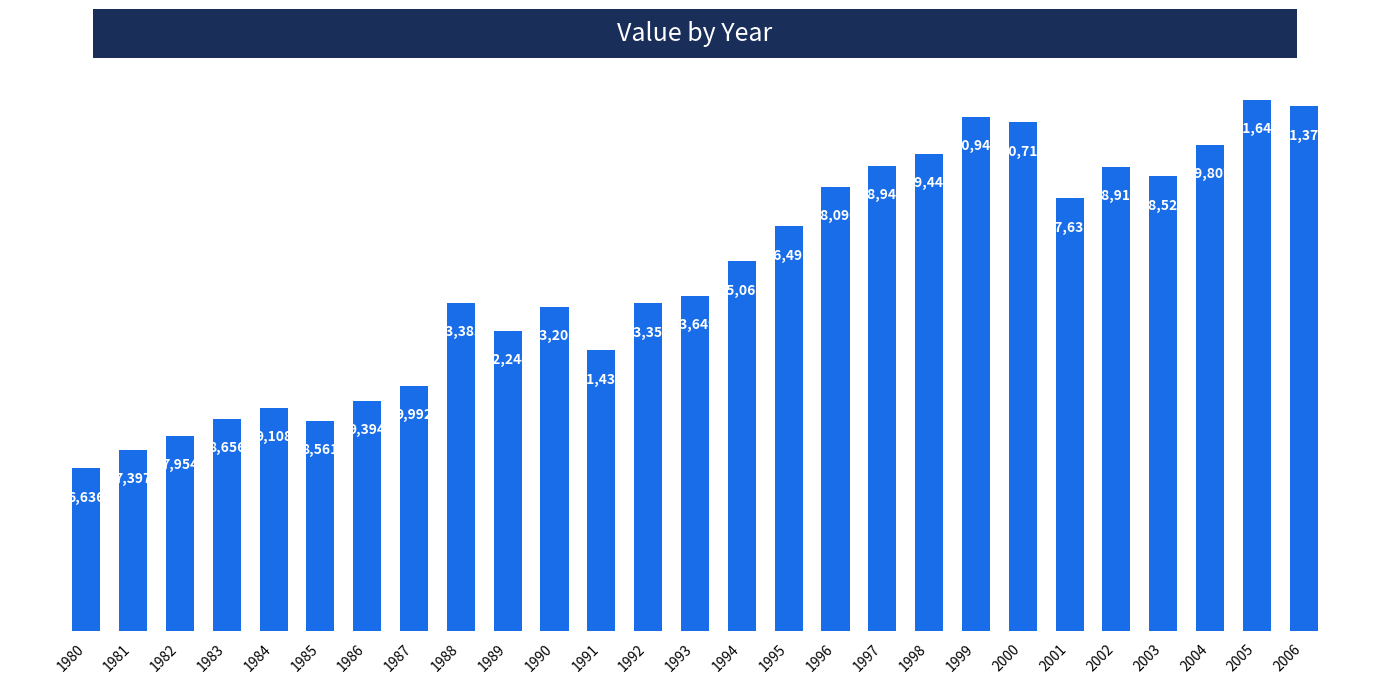

Is it true that the value at 1998 is 5301?

False